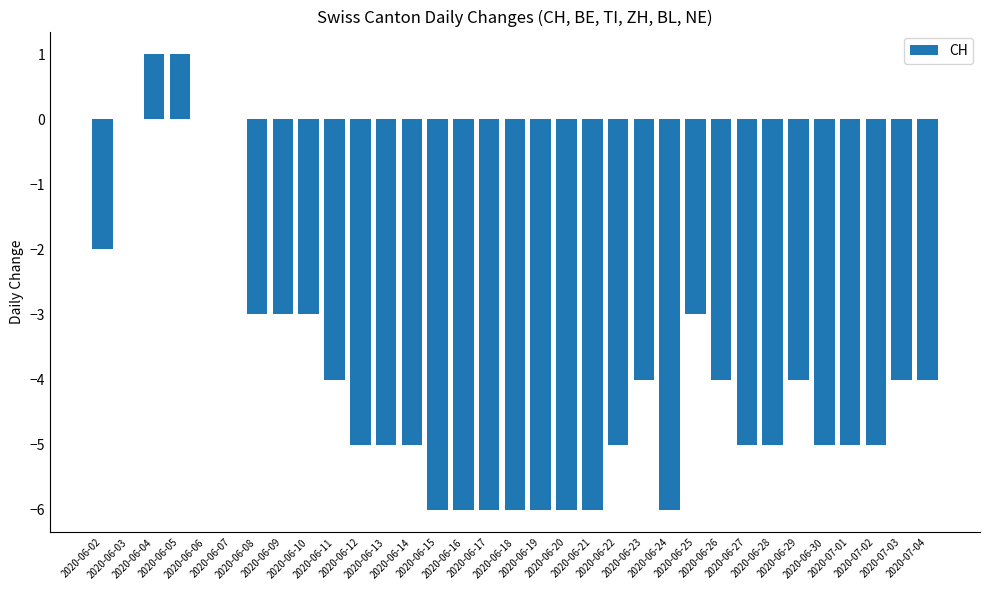

What is the average value?

-4